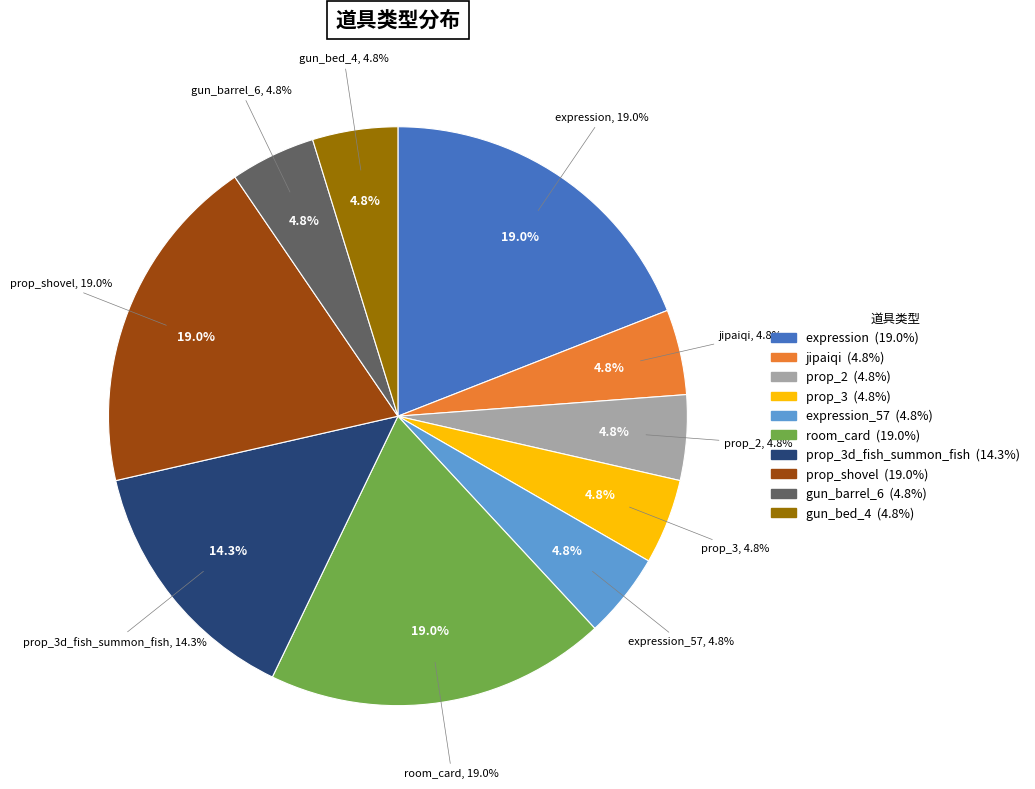

Is it true that expression_57 is 5% of the pie?

True